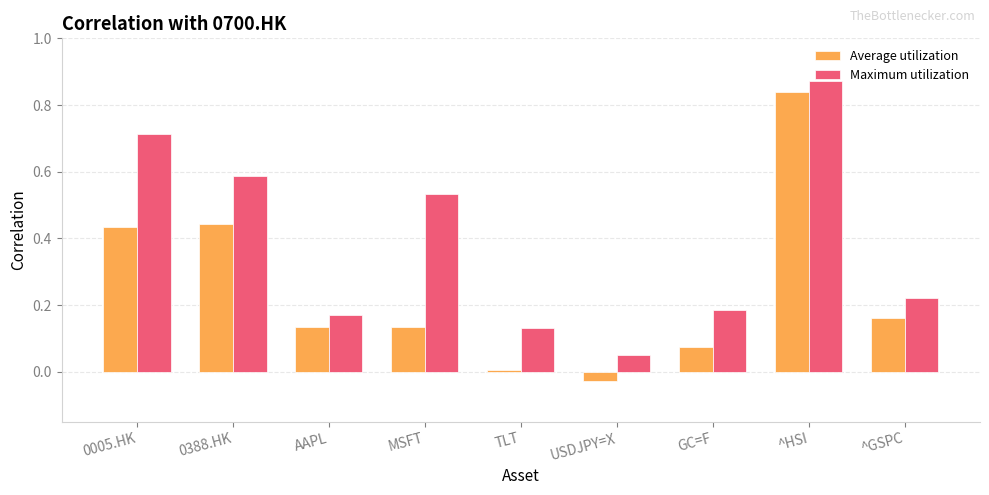

What is the total value across all series at 0388.HK?

1.0